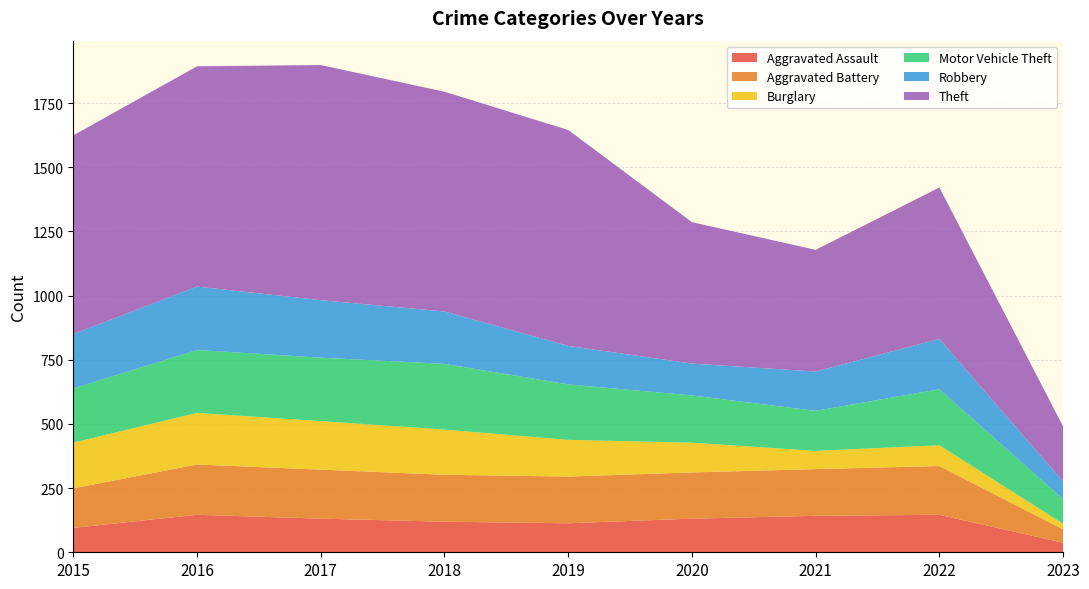

Reading right to left, extract all data points from this chart.

Aggravated Assault: 37	146	142	131	113	119	131	146	95
Aggravated Battery: 52	190	182	180	182	183	191	196	154
Burglary: 22	81	71	116	143	176	189	201	178
Motor Vehicle Theft: 96	218	156	184	216	256	247	245	211
Robbery: 69	196	153	124	150	204	224	247	212
Theft: 214	590	474	551	841	856	916	858	774